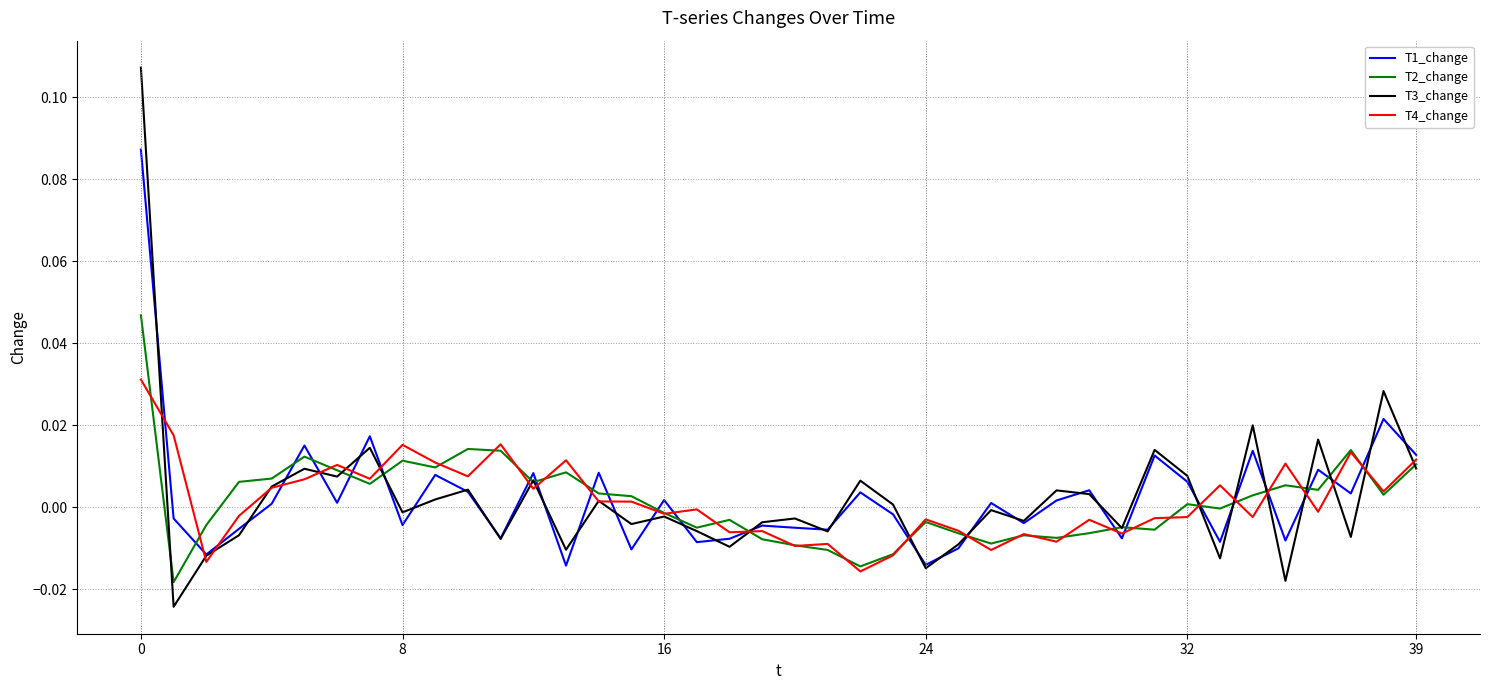

Which series has the largest range (max minus min)?

T3_change